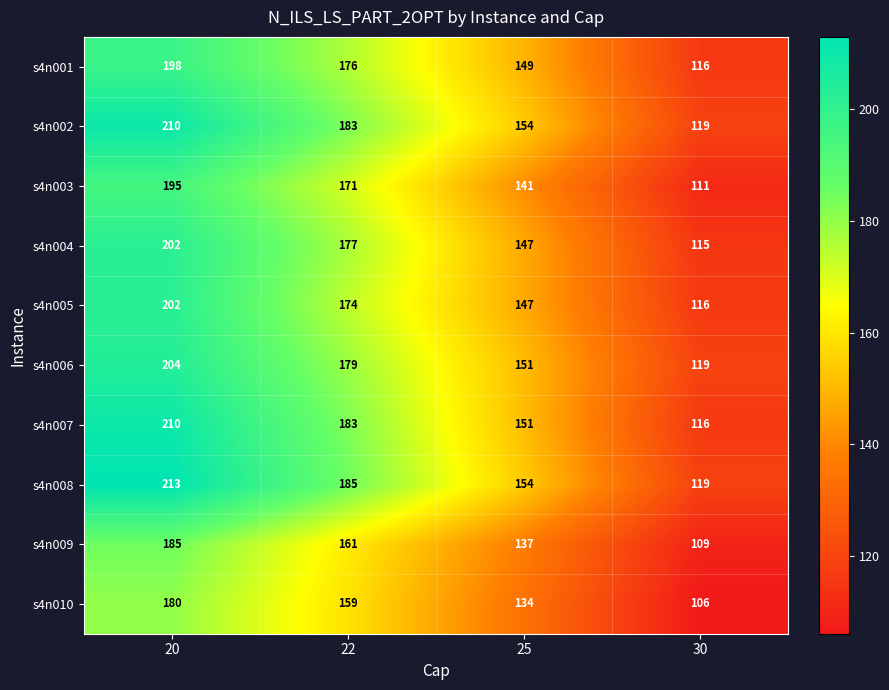

True or false: s4n004 has a value of 123 at 20.

False